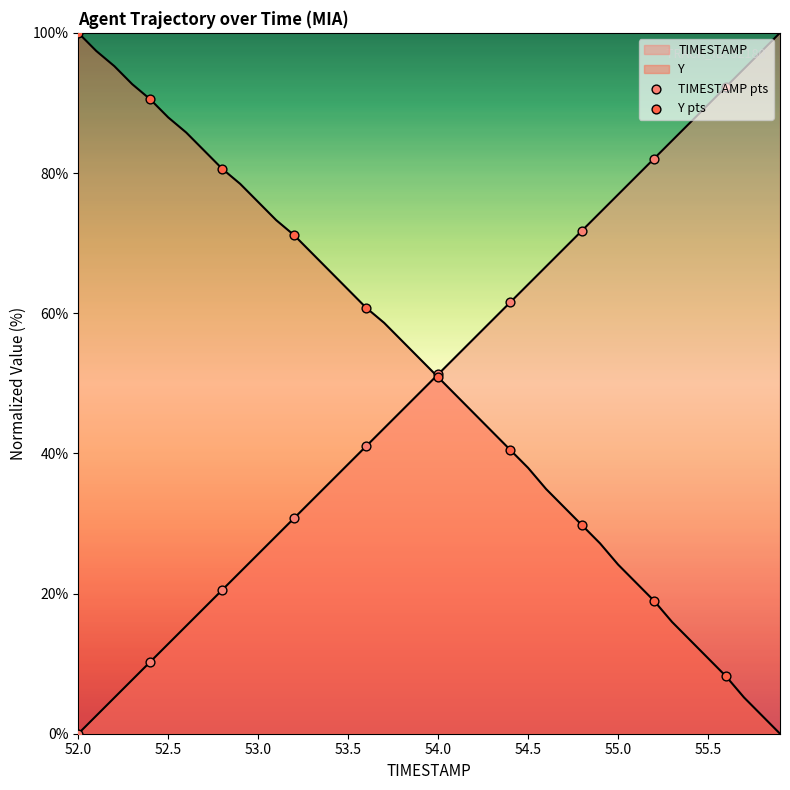

How many lines are shown in the chart?

2